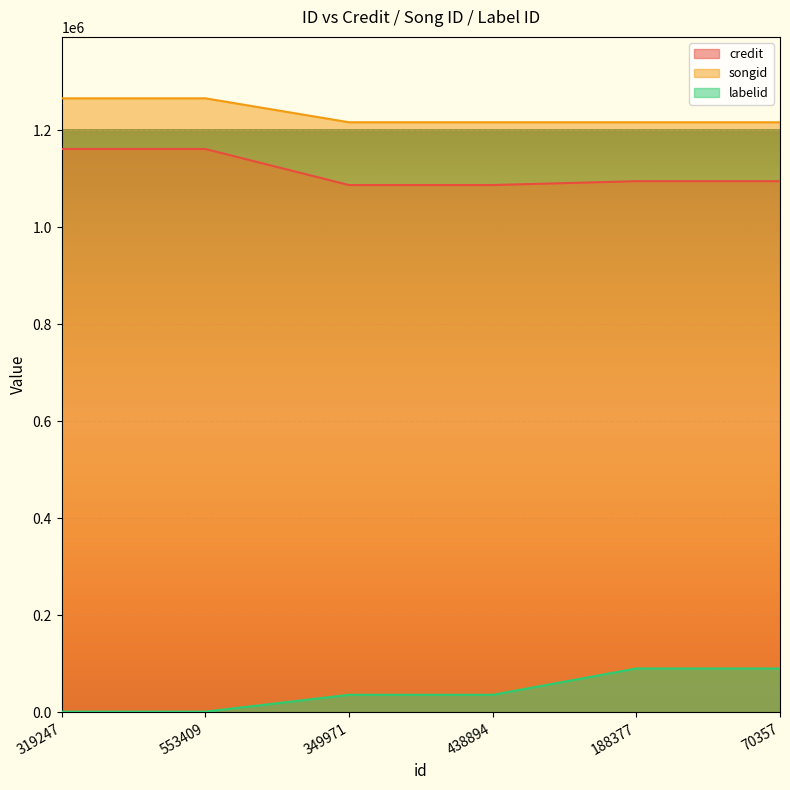

What is the value of the credit point at the 3rd from the left?

1087120